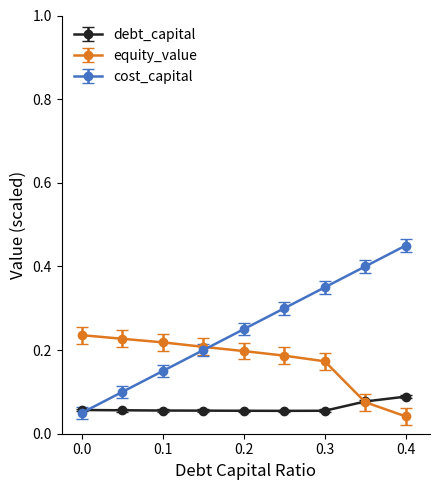

True or false: cost_capital has more than 0 interior local peaks.

False